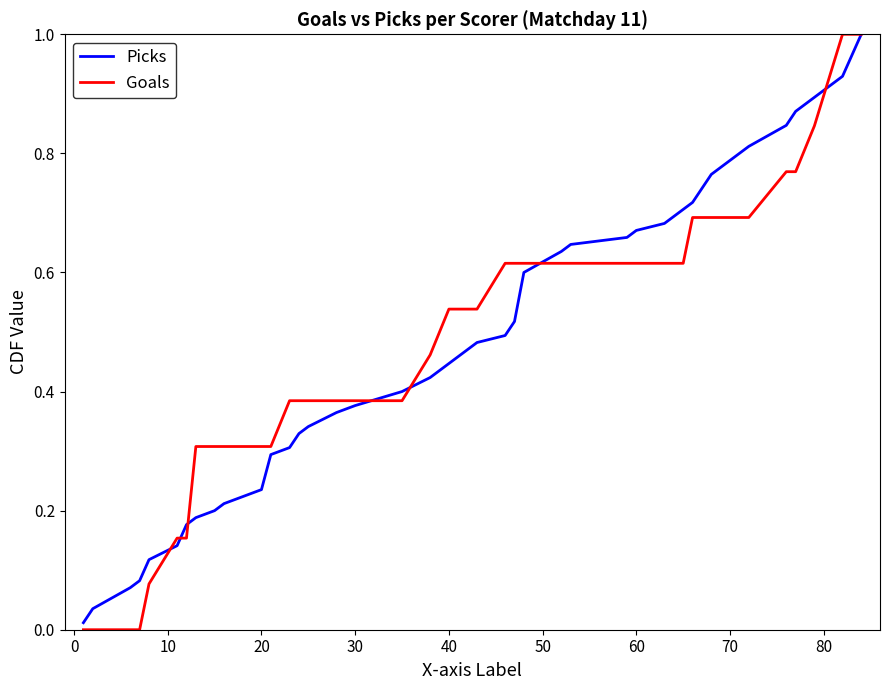

What is the highest value of the Goals series?

1.0